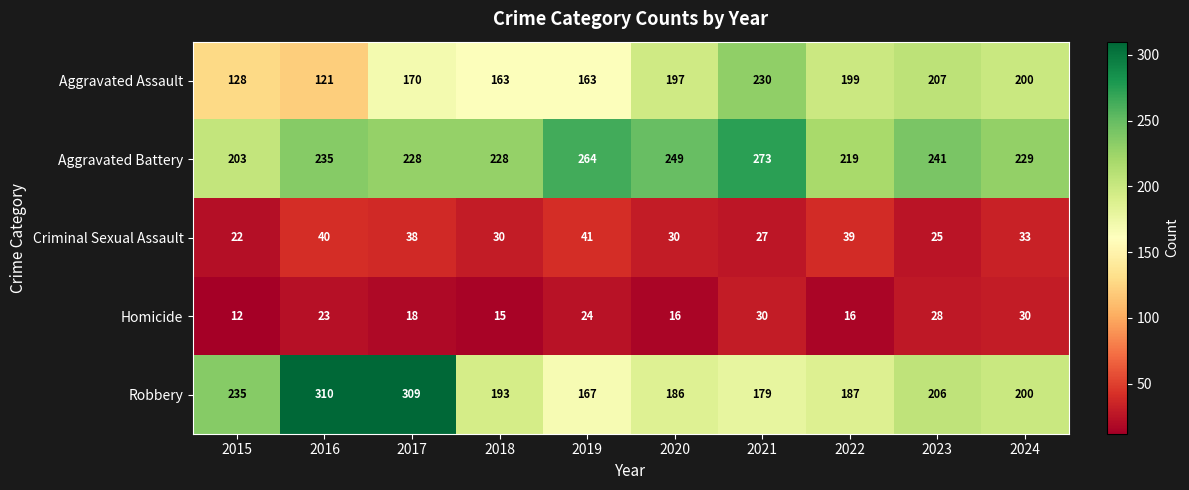

At how many categories does at least one series exceed 82?

10